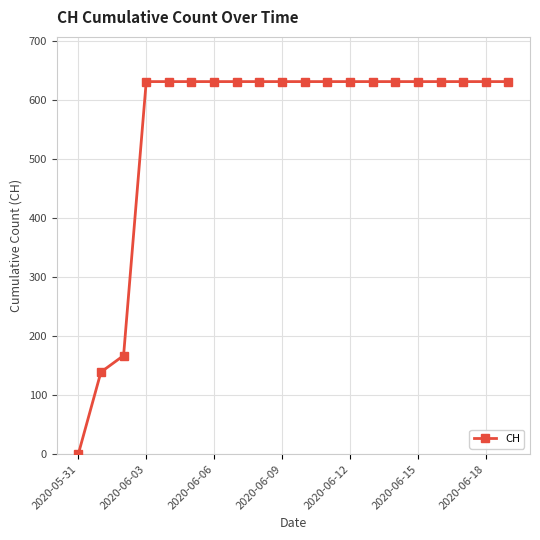

What is the maximum value shown in the chart?

631